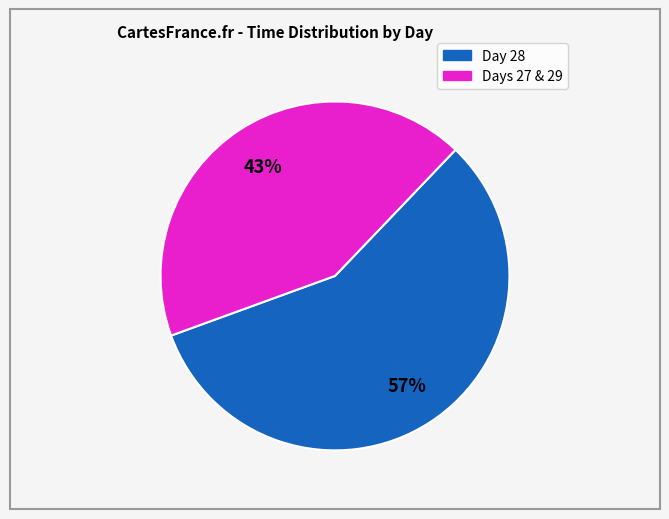

Is there any slice that represents more than half of the pie?

Yes